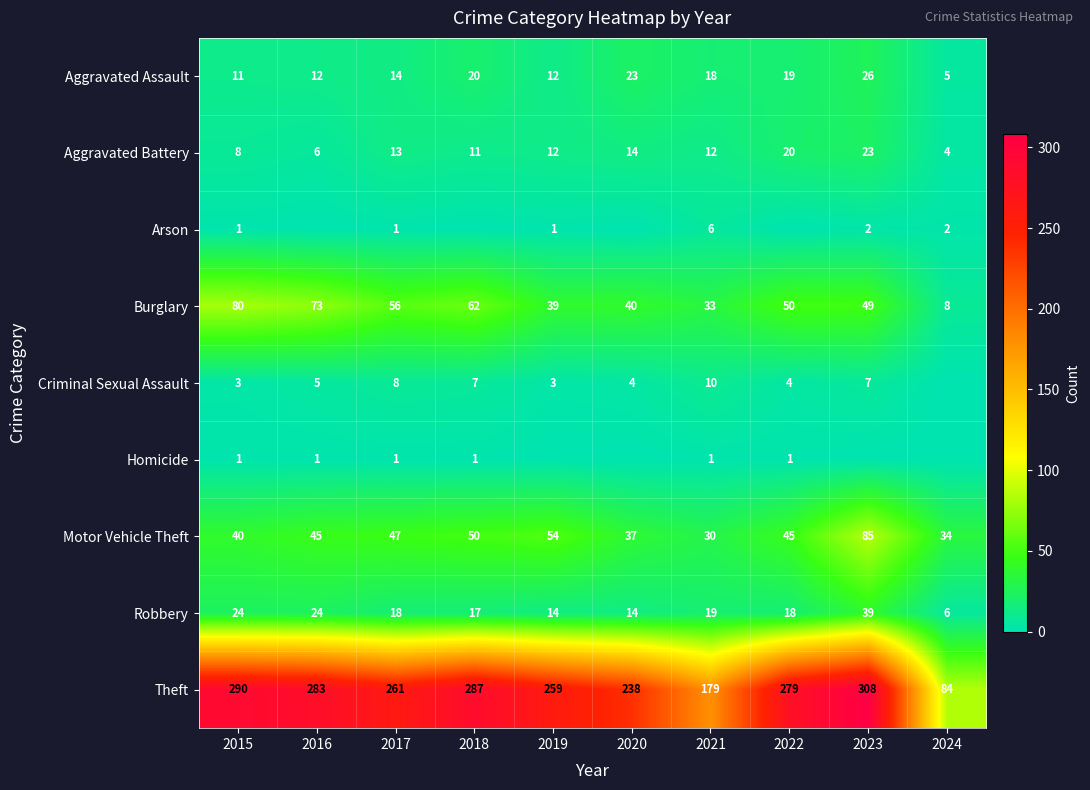

What is the minimum value for Robbery?

6